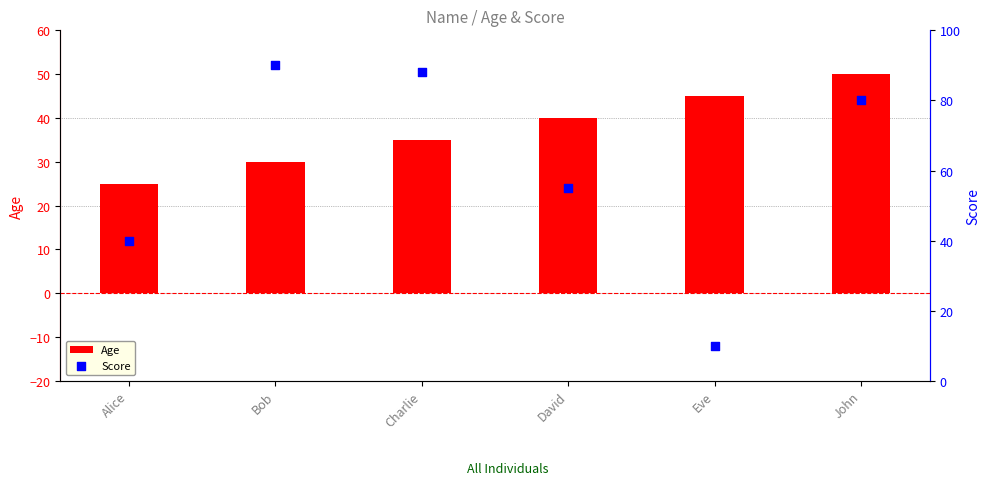

Which series has the widest spread of Y values?

Score